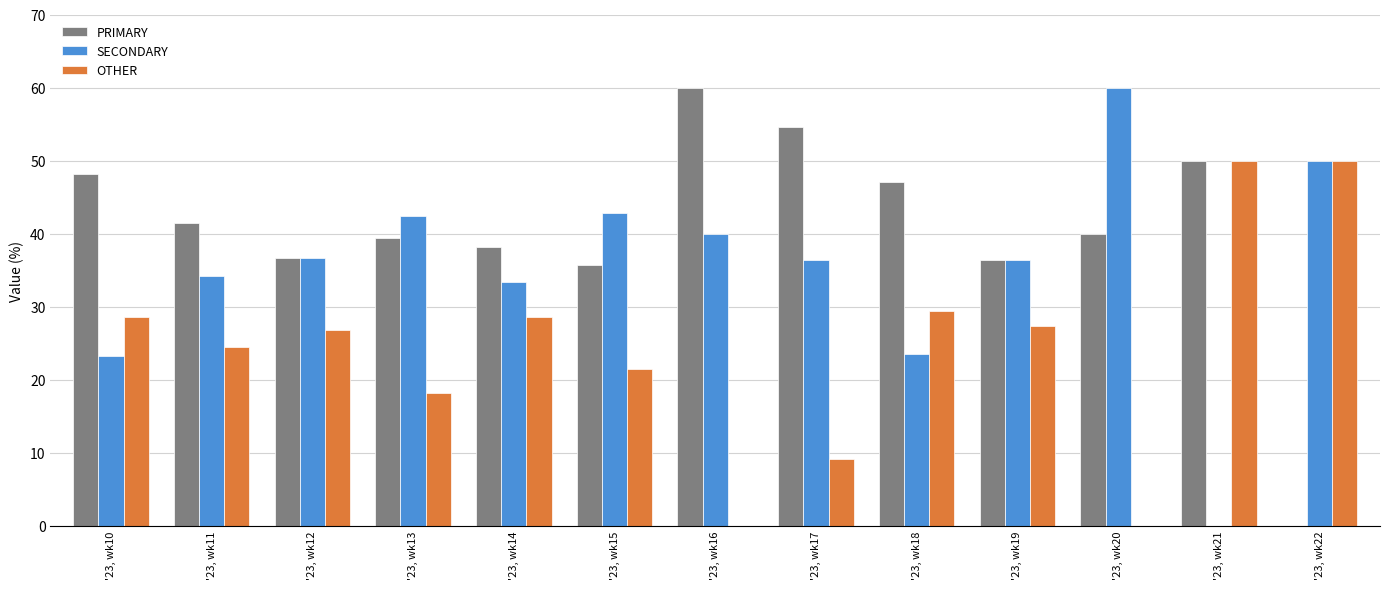

Which series has the largest total across all categories?

PRIMARY